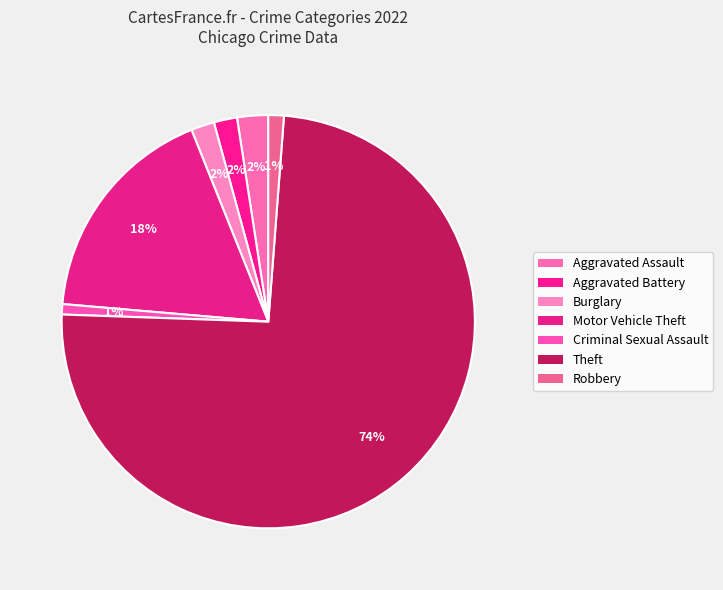

Is it true that Theft is 74% of the pie?

True